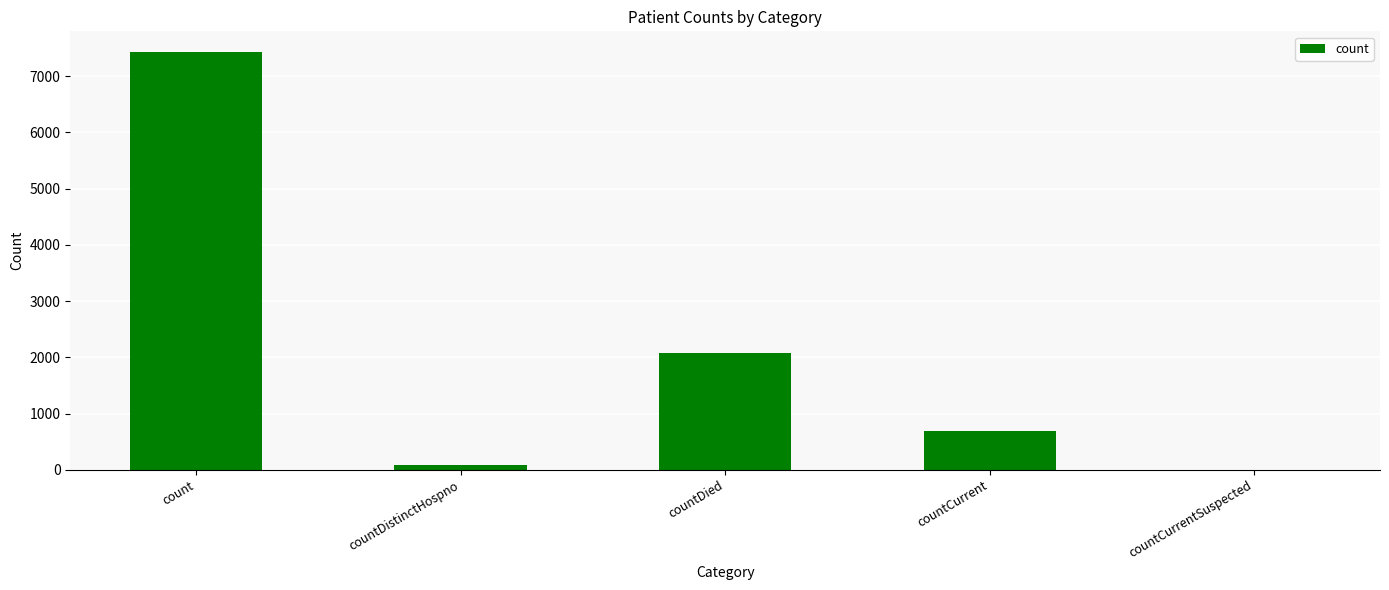

Between countCurrentSuspected and count, which is larger?

count